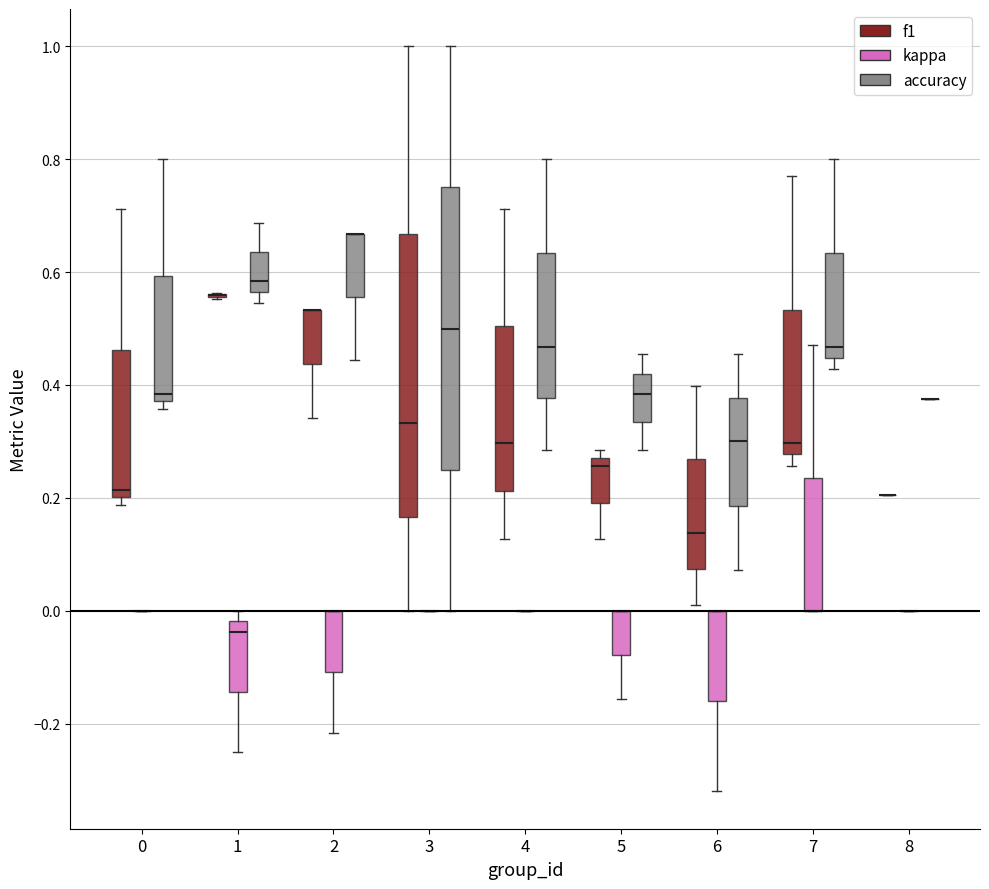

Reading left to right, transcribe this box plot: for each box, give where its median line is, the range the box spans, and where its two whiskers end, as read against the y-axis. The values are not printed on the chart, so give them approximately, as read against the axis.

0 (f1): median 0.22, box 0.20 to 0.46, whiskers 0.18 to 0.72
0 (kappa): box collapsed to a line at 0.00, whiskers 0.00 to 0.00
0 (accuracy): median 0.38 (just above the box's lower edge), box 0.38 to 0.60, whiskers 0.36 to 0.80
1 (f1): box collapsed to a line at 0.56, whiskers 0.56 to 0.56
1 (kappa): median -0.04, box -0.14 to -0.02, whiskers -0.24 to 0.00
1 (accuracy): median 0.58, box 0.56 to 0.64, whiskers 0.54 to 0.68
2 (f1): median 0.54 (drawn on the box's upper edge), box 0.44 to 0.54, whiskers 0.34 to 0.54
2 (kappa): median 0.00 (drawn on the box's upper edge), box -0.10 to 0.00, whiskers -0.22 to 0.00
2 (accuracy): median 0.66 (drawn on the box's upper edge), box 0.56 to 0.66, whiskers 0.44 to 0.66
3 (f1): median 0.34, box 0.16 to 0.66, whiskers 0.00 to 1.00
3 (kappa): box collapsed to a line at 0.00, whiskers 0.00 to 0.00
3 (accuracy): median 0.50, box 0.26 to 0.76, whiskers 0.00 to 1.00
4 (f1): median 0.30, box 0.22 to 0.50, whiskers 0.12 to 0.72
4 (kappa): box collapsed to a line at 0.00, whiskers 0.00 to 0.00
4 (accuracy): median 0.46, box 0.38 to 0.64, whiskers 0.28 to 0.80
5 (f1): median 0.26, box 0.20 to 0.28, whiskers 0.12 to 0.28 (just above the box's upper edge)
5 (kappa): median 0.00 (drawn on the box's upper edge), box -0.08 to 0.00, whiskers -0.16 to 0.00
5 (accuracy): median 0.38, box 0.34 to 0.42, whiskers 0.28 to 0.46
6 (f1): median 0.14, box 0.08 to 0.26, whiskers 0.00 to 0.40
6 (kappa): median 0.00 (drawn on the box's upper edge), box -0.16 to 0.00, whiskers -0.32 to 0.00
6 (accuracy): median 0.30, box 0.18 to 0.38, whiskers 0.08 to 0.46
7 (f1): median 0.30, box 0.28 to 0.54, whiskers 0.26 to 0.78
7 (kappa): median 0.00 (drawn on the box's lower edge), box 0.00 to 0.24, whiskers 0.00 to 0.48
7 (accuracy): median 0.46, box 0.44 to 0.64, whiskers 0.42 to 0.80
8 (f1): box collapsed to a line at 0.20, whiskers 0.20 to 0.20
8 (kappa): box collapsed to a line at 0.00, whiskers 0.00 to 0.00
8 (accuracy): box collapsed to a line at 0.38, whiskers 0.38 to 0.38